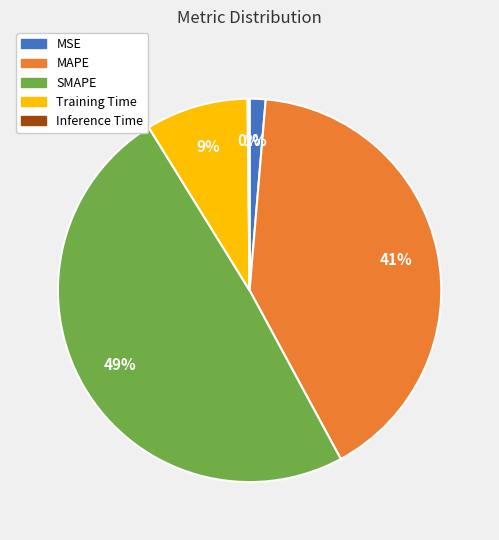

To the nearest percent, what portion does SMAPE represent?

49%